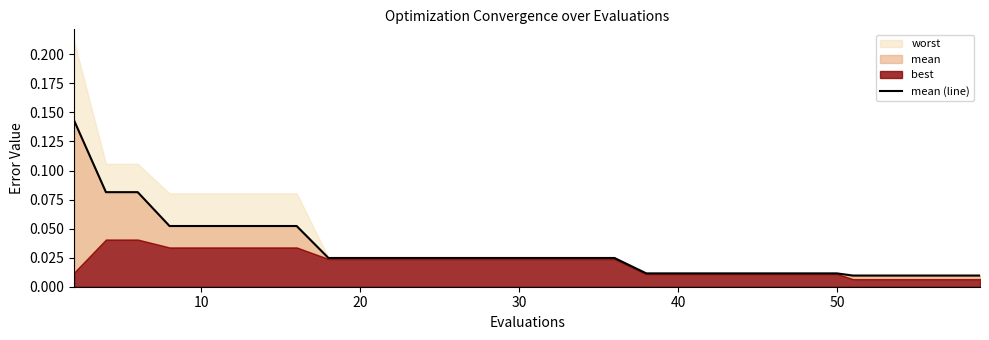

The value at 40 is 0.0. True or false?

False